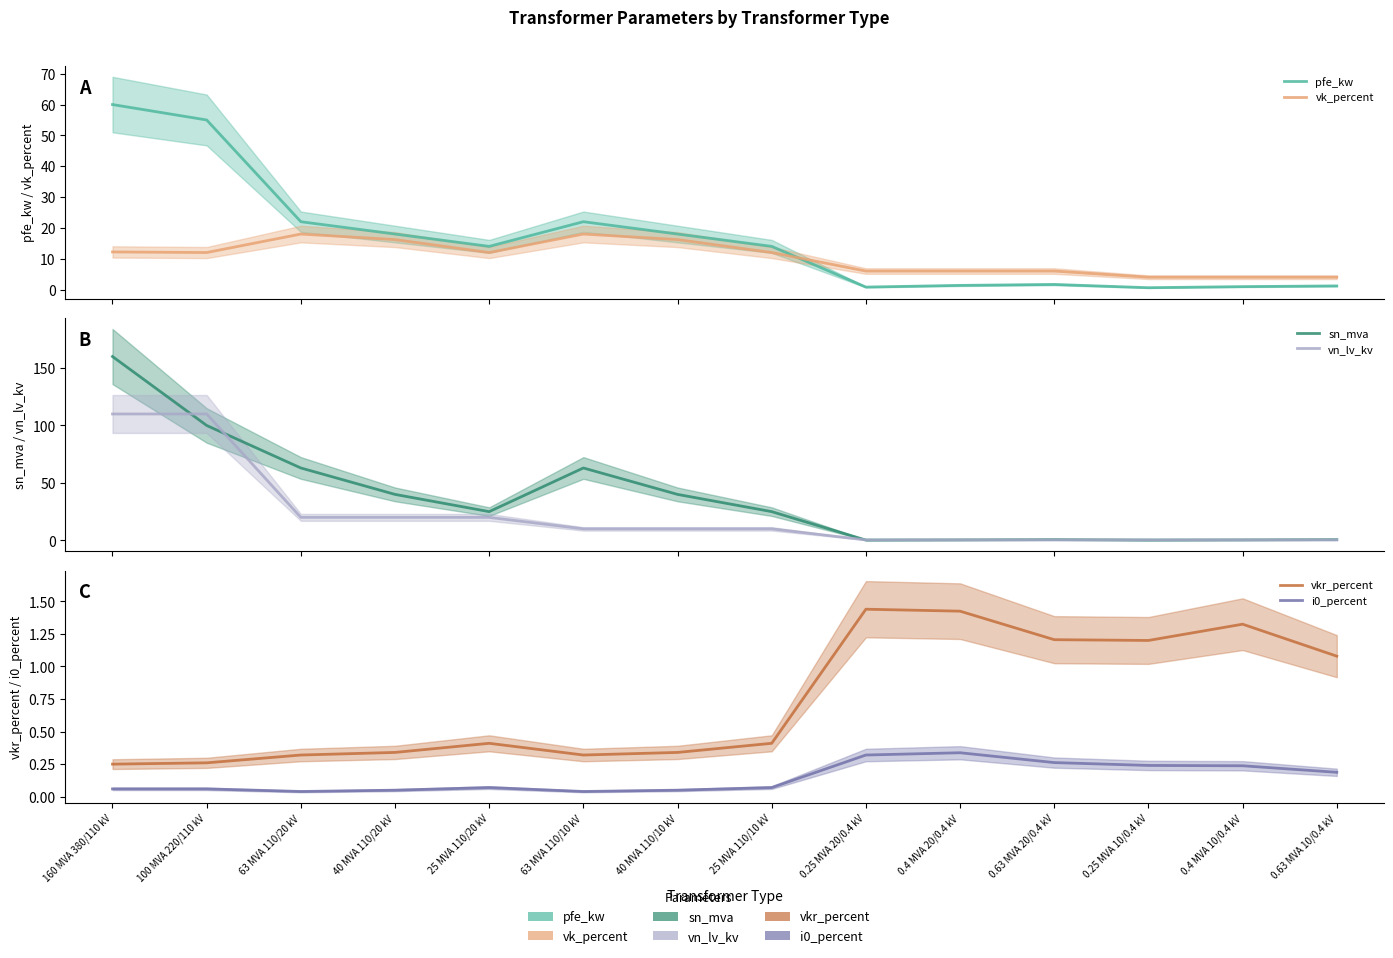

At which label does vk_percent reach its peak?

63 MVA 110/20 kV